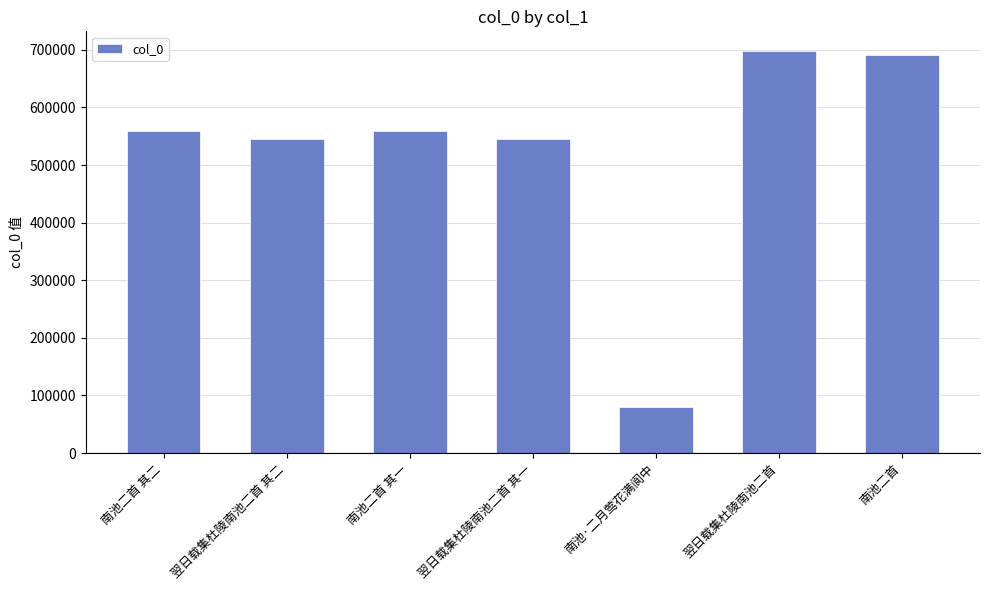

What is the ratio of the value at 南池·二月莺花满阆中 to the value at 南池二首 其二?

0.1